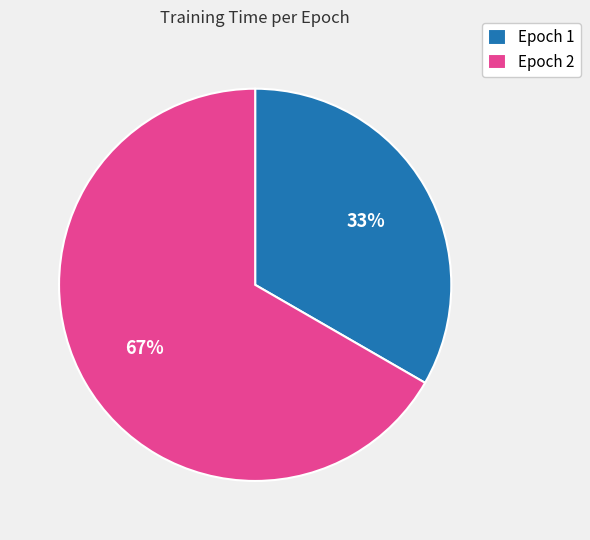

What is the largest slice in the pie chart?

Epoch 2